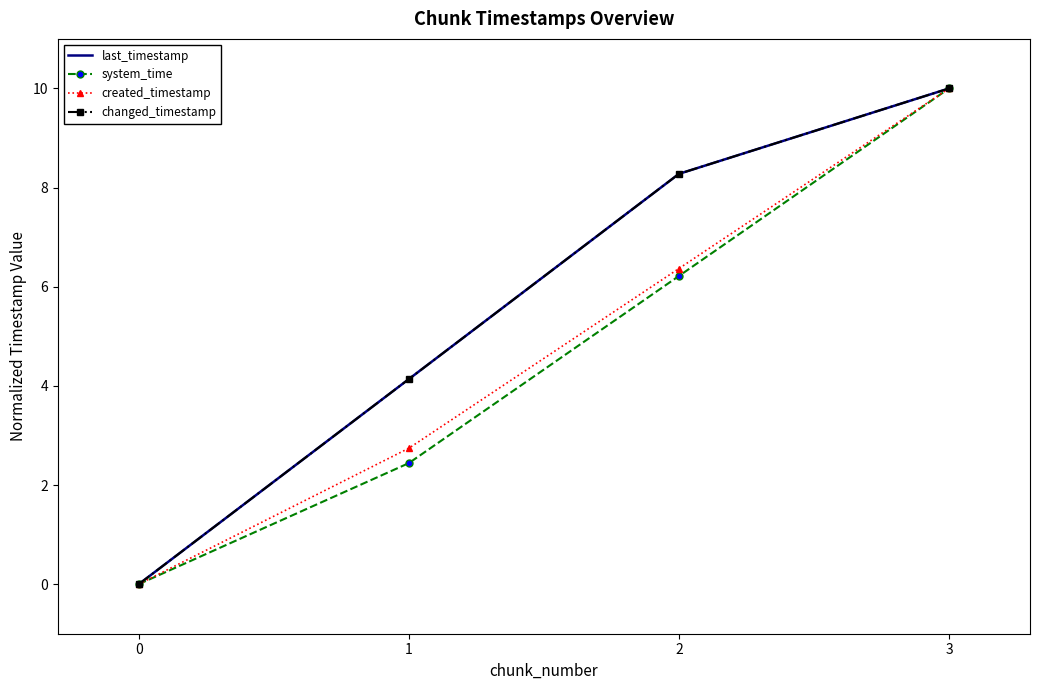

Reading left to right, extract all data points from this chart.

last_timestamp: 0=0.0	1=4.1	2=8.3	3=10.0
system_time: 0=0.0	1=2.4	2=6.2	3=10.0
created_timestamp: 0=0.0	1=2.7	2=6.4	3=10.0
changed_timestamp: 0=0.0	1=4.1	2=8.3	3=10.0